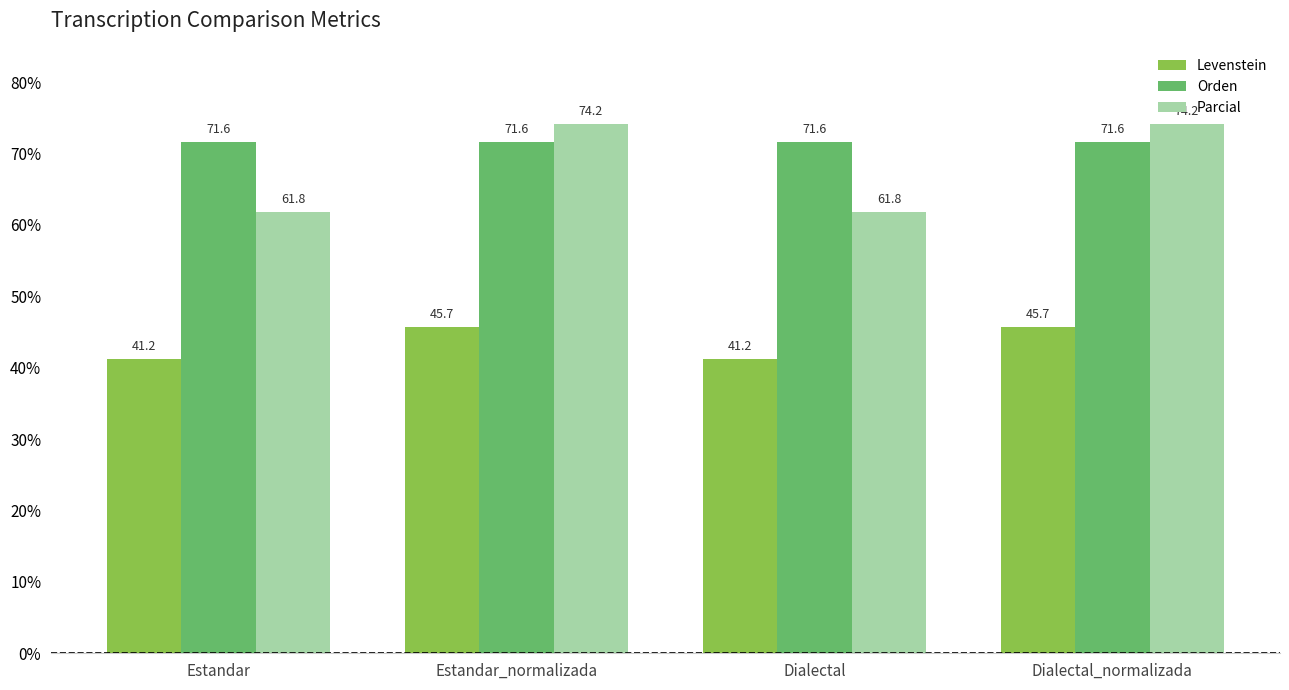

What is the greatest value displayed?

74.2